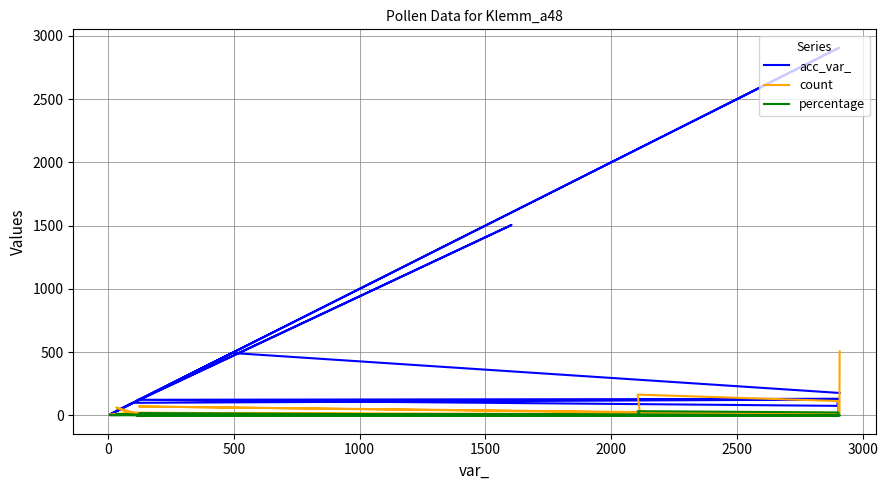

What are all the series names shown in the legend?

acc_var_, count, percentage